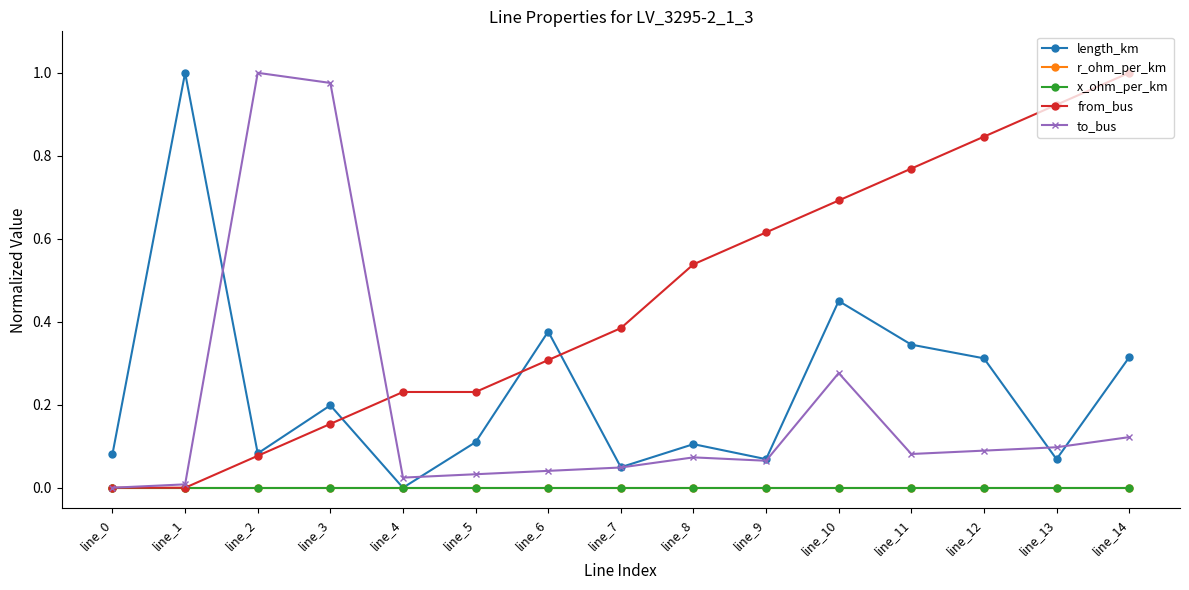

Between line_0 and line_14, which series saw the biggest shift?

from_bus